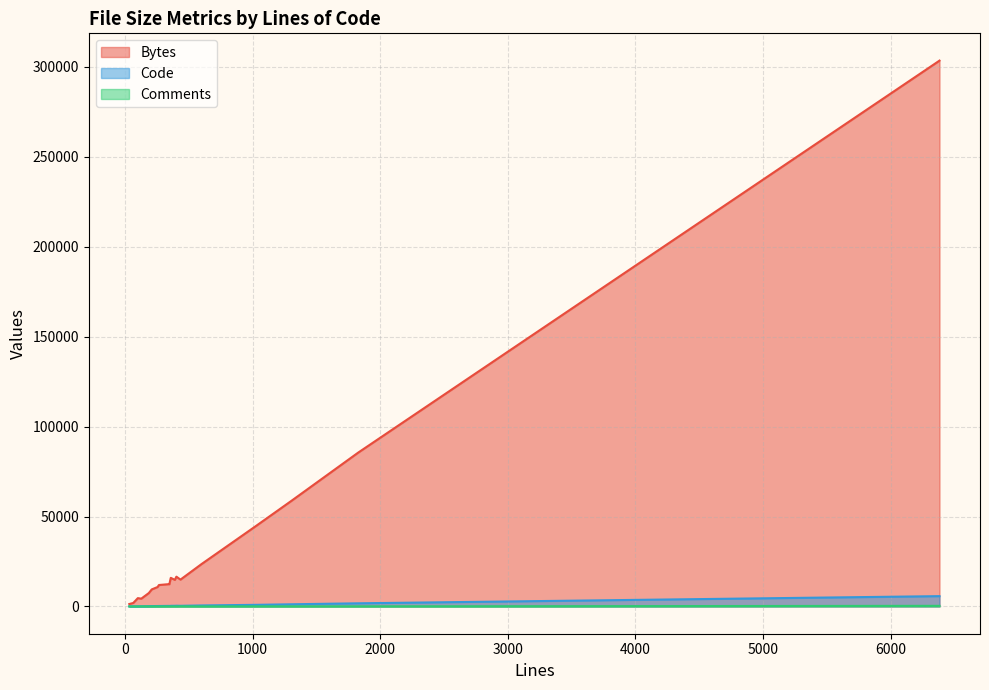

Does the chart display data point markers on the line(s)?

No